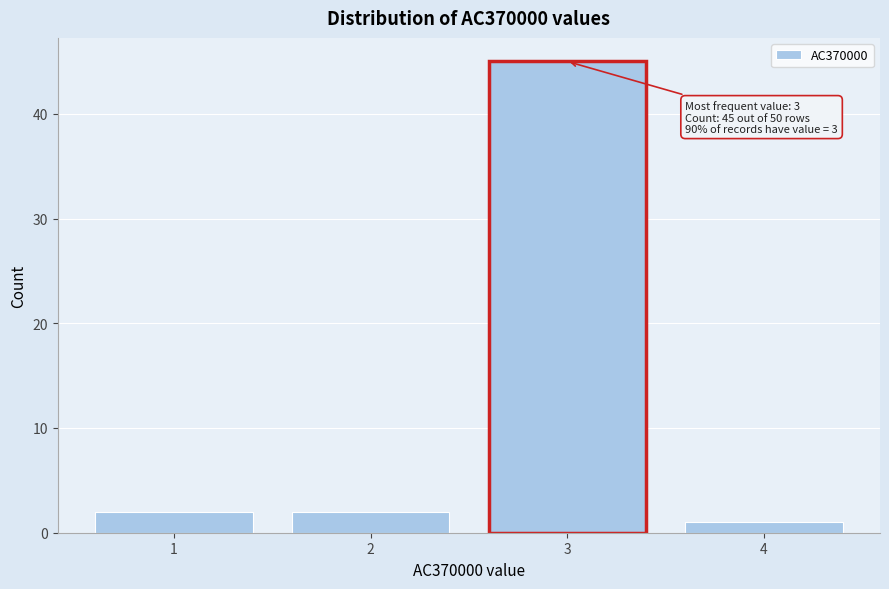

Which range on the x-axis has the tallest bar?

2.5 to 3.5